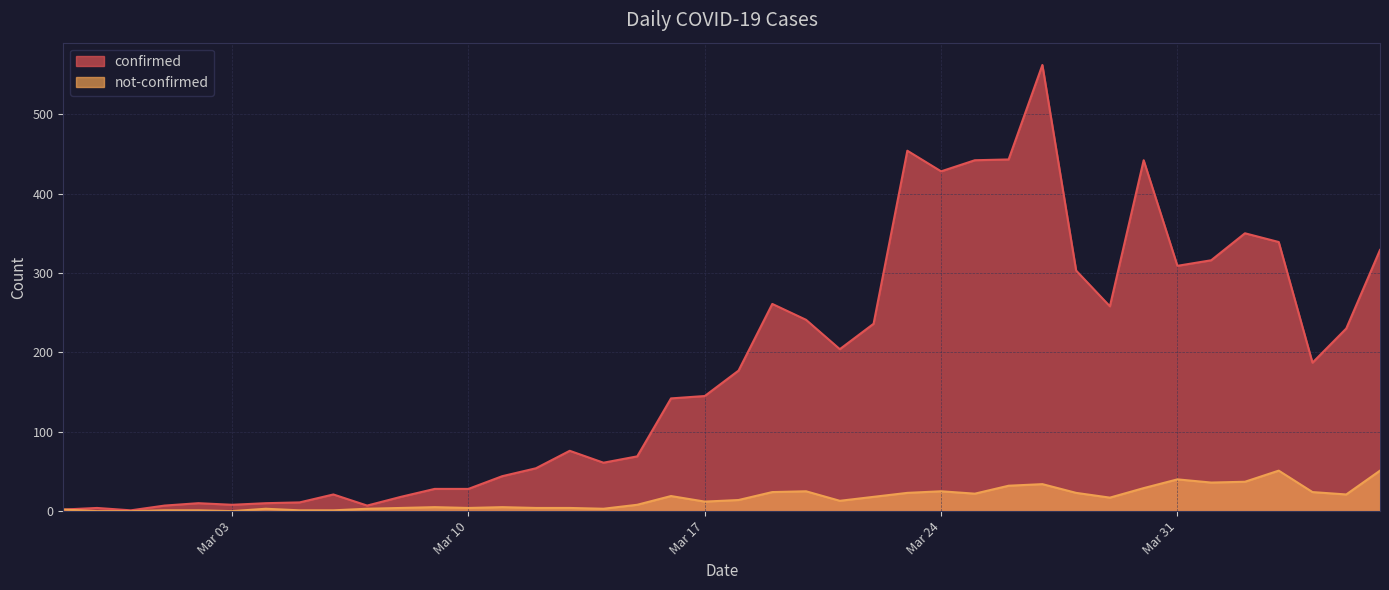

What is the average value of the not-confirmed series?

16